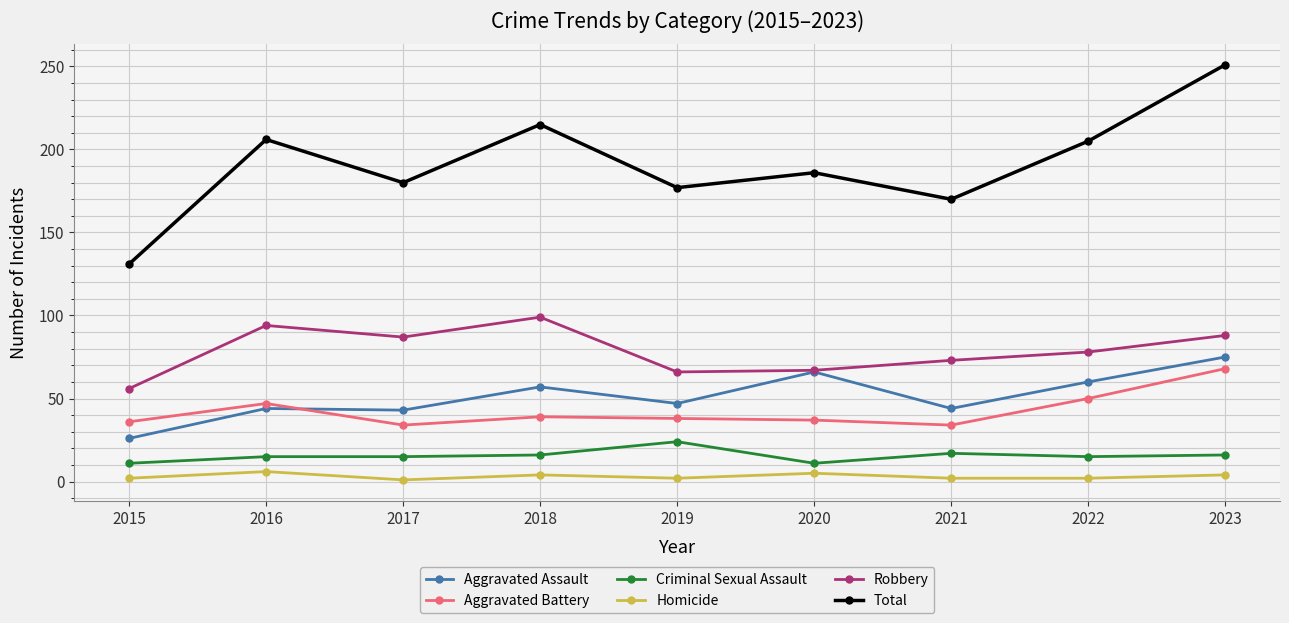

Which series has the largest range (max minus min)?

Total